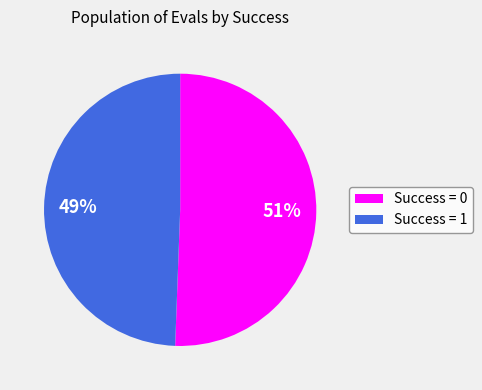

To the nearest percent, what is the average slice percentage?

50%